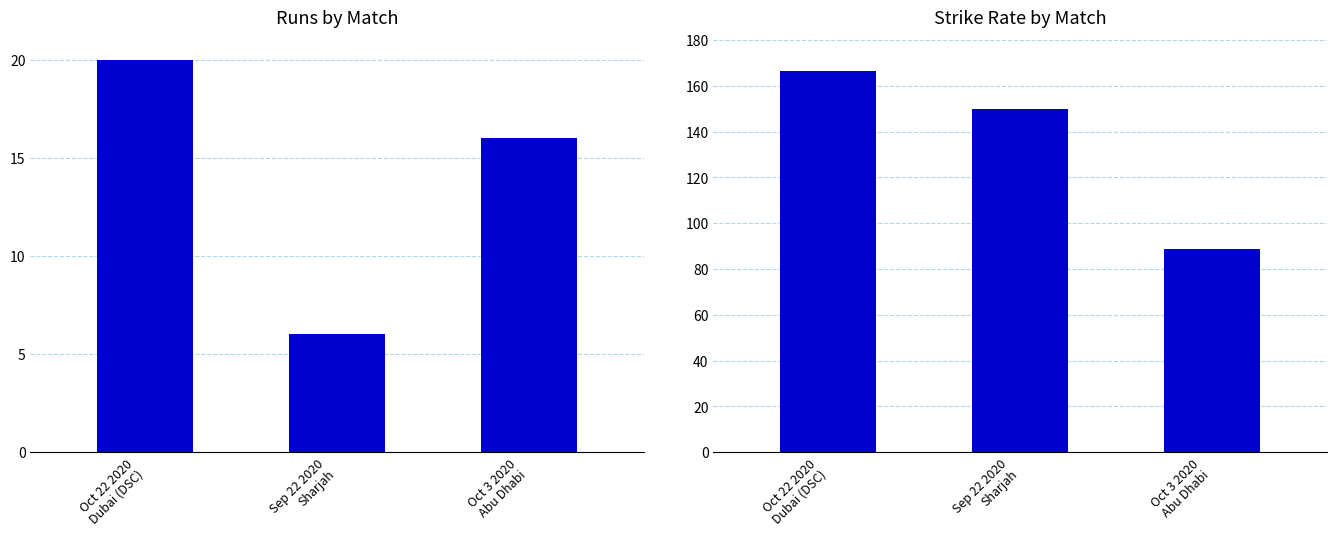

Count the number of data series in this chart.

2